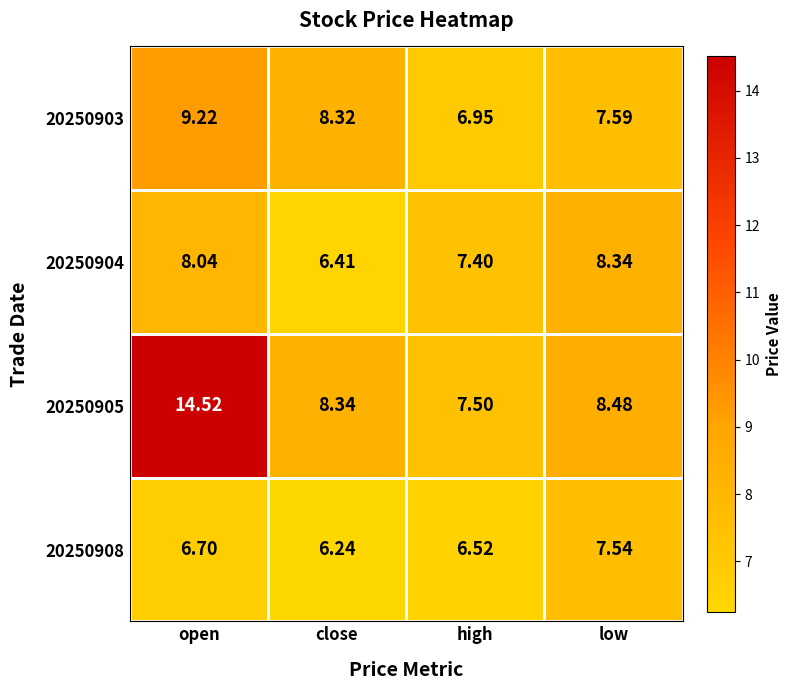

Which label corresponds to the smallest value in the chart?

close